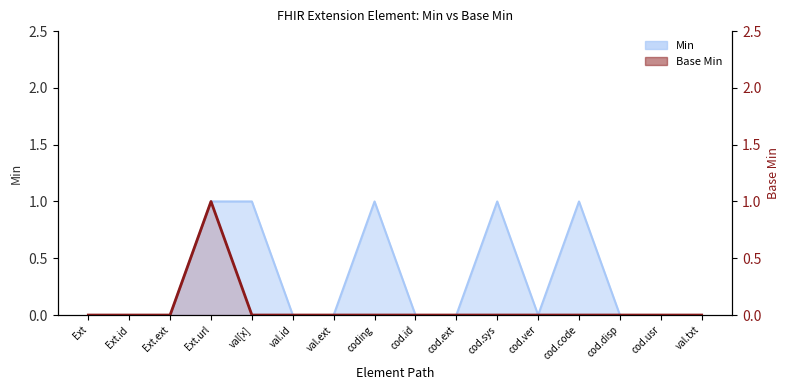

What is the difference between the maximum and second lowest values?

1